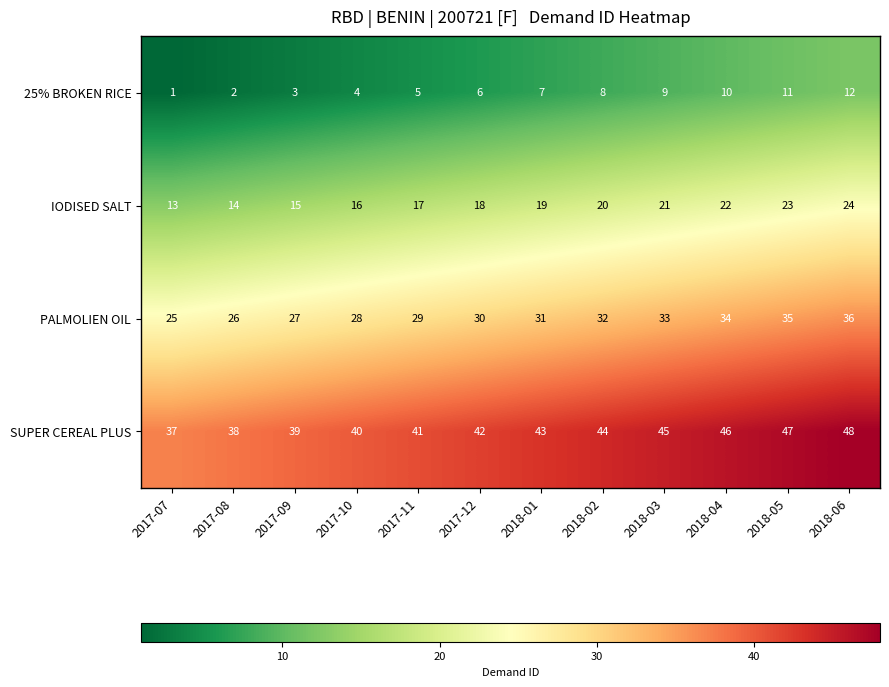

What is the difference between the maximum and minimum values in the IODISED SALT series?

11